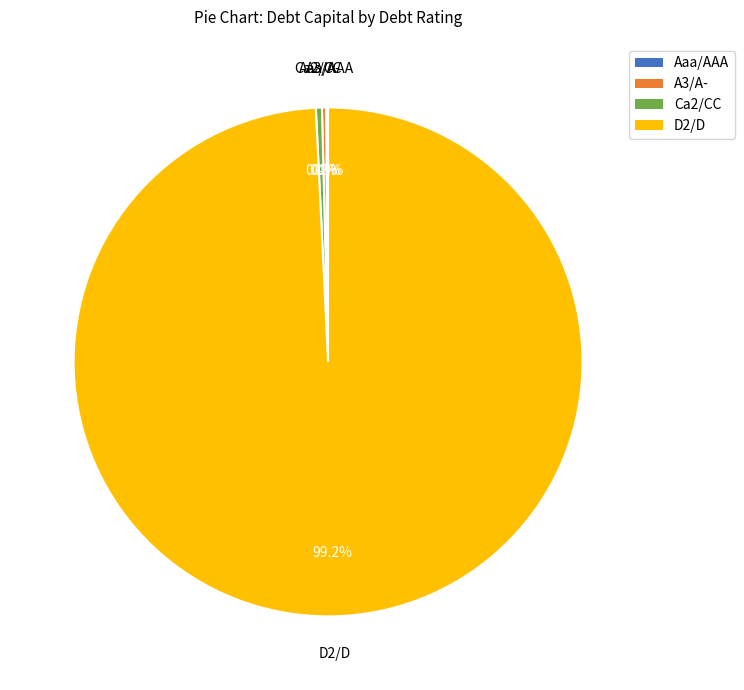

Which category has the biggest portion of the pie?

D2/D